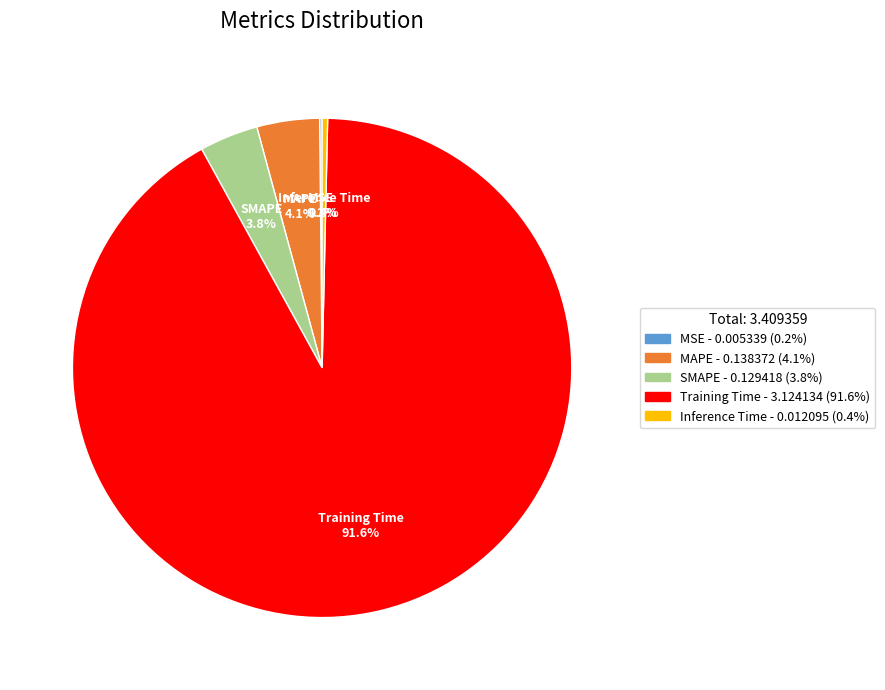

How much of the chart is everything except Inference Time?

99.6%